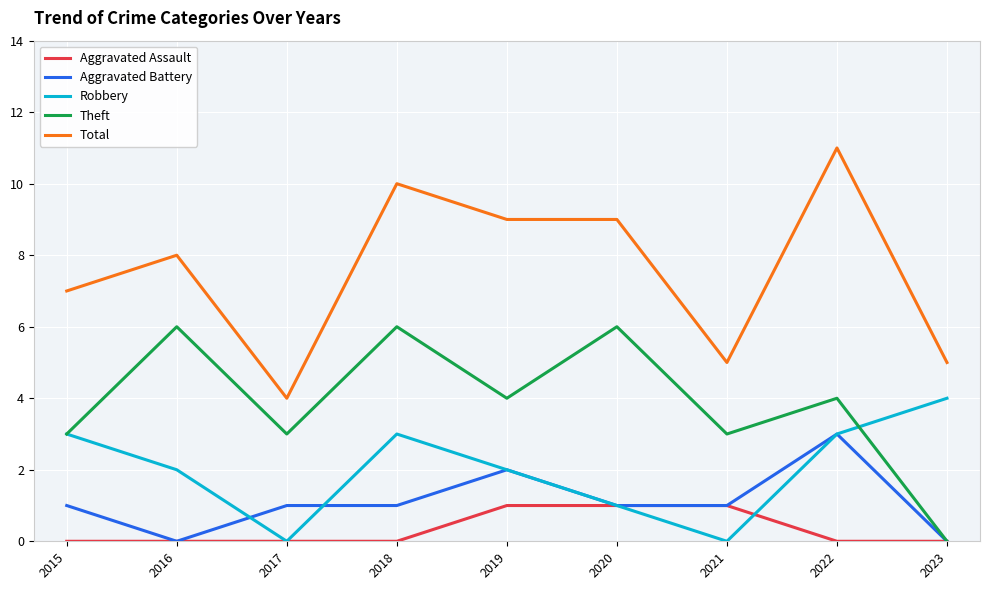

What is the difference between the second highest and minimum values in the Aggravated Battery series?

2